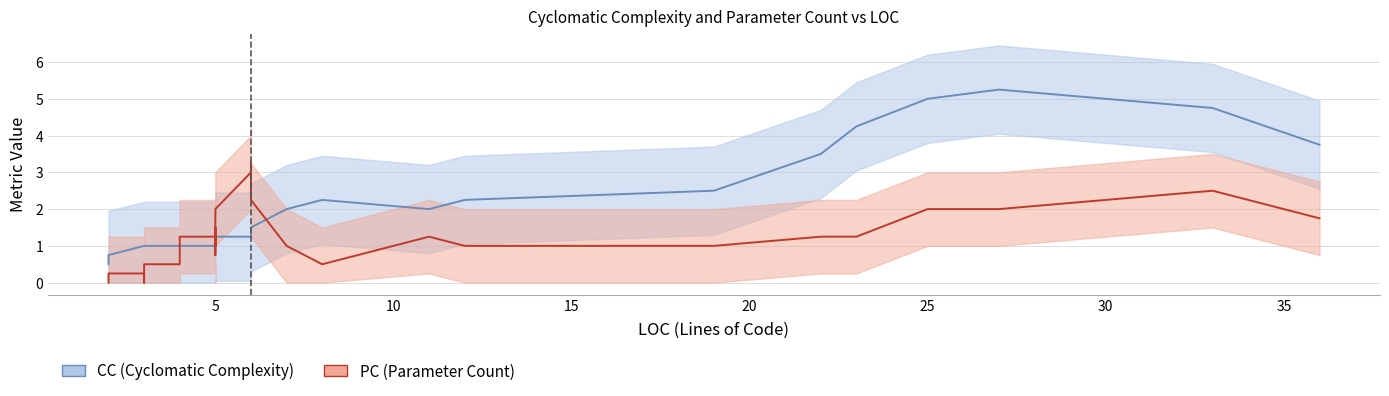

How many times do PC trend and CC trend cross each other?

4